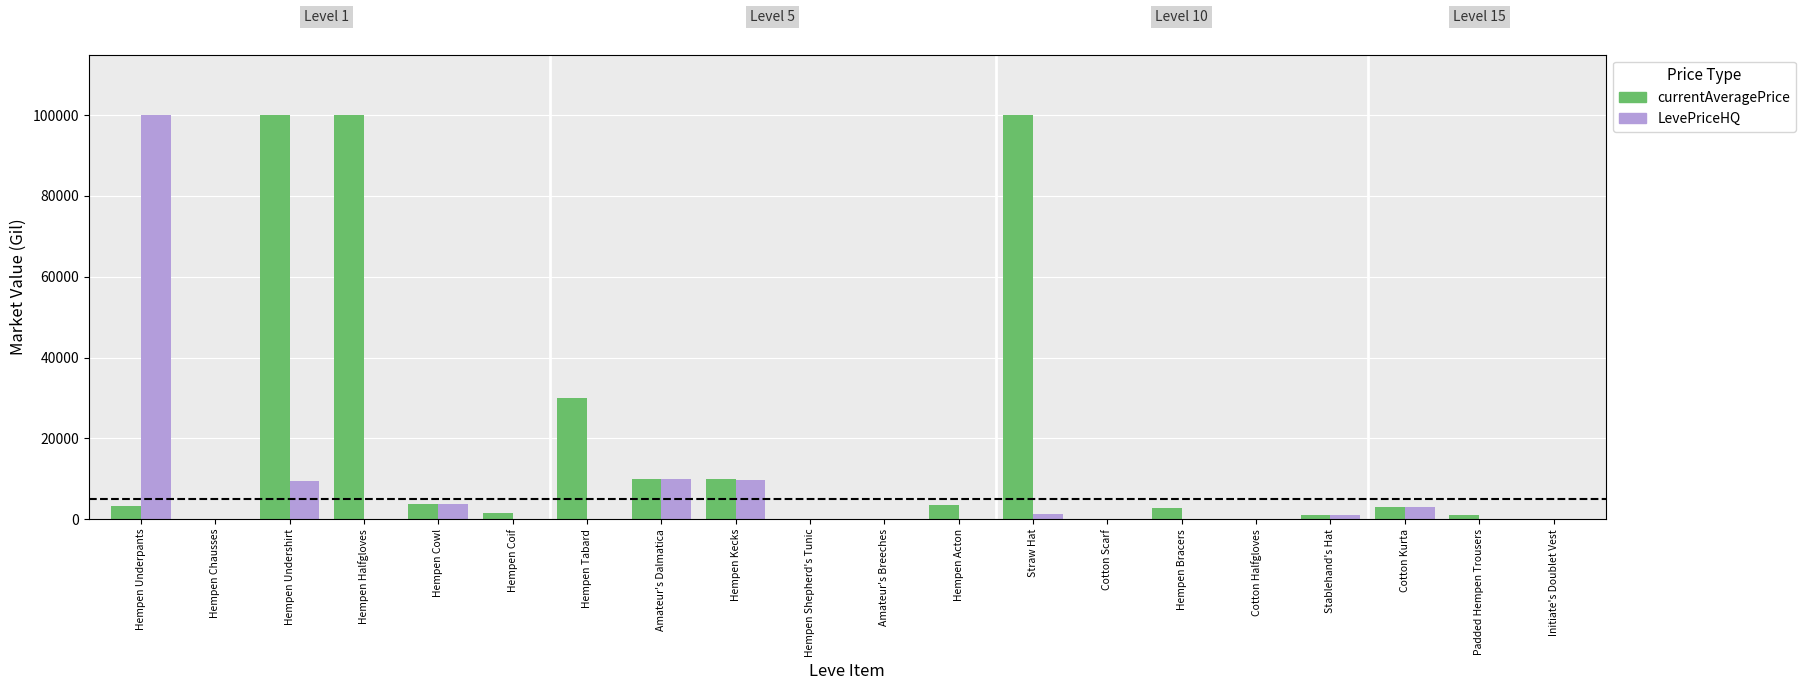

At how many categories does at least one series exceed 31501?

4